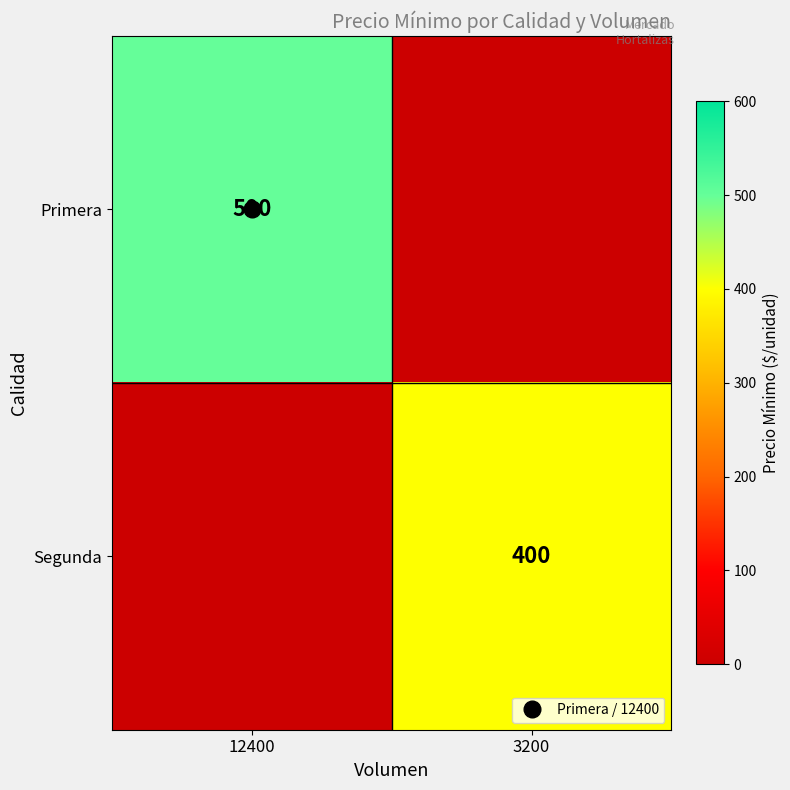

Which series has the widest spread of values?

Primera